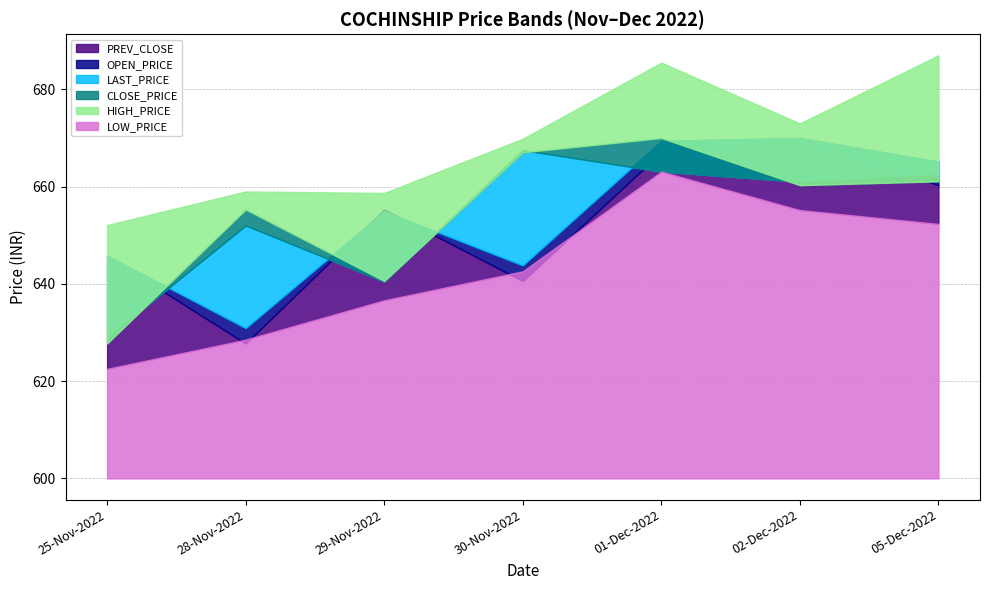

Which has a higher value, 28-Nov-2022 or 30-Nov-2022?

30-Nov-2022